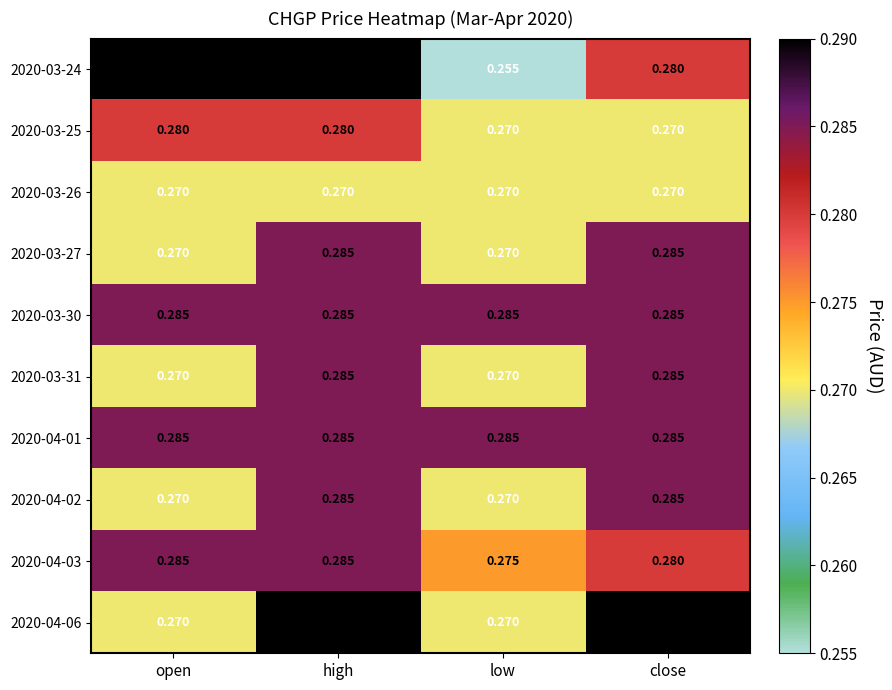

What is the total value across all series at high?

2.8